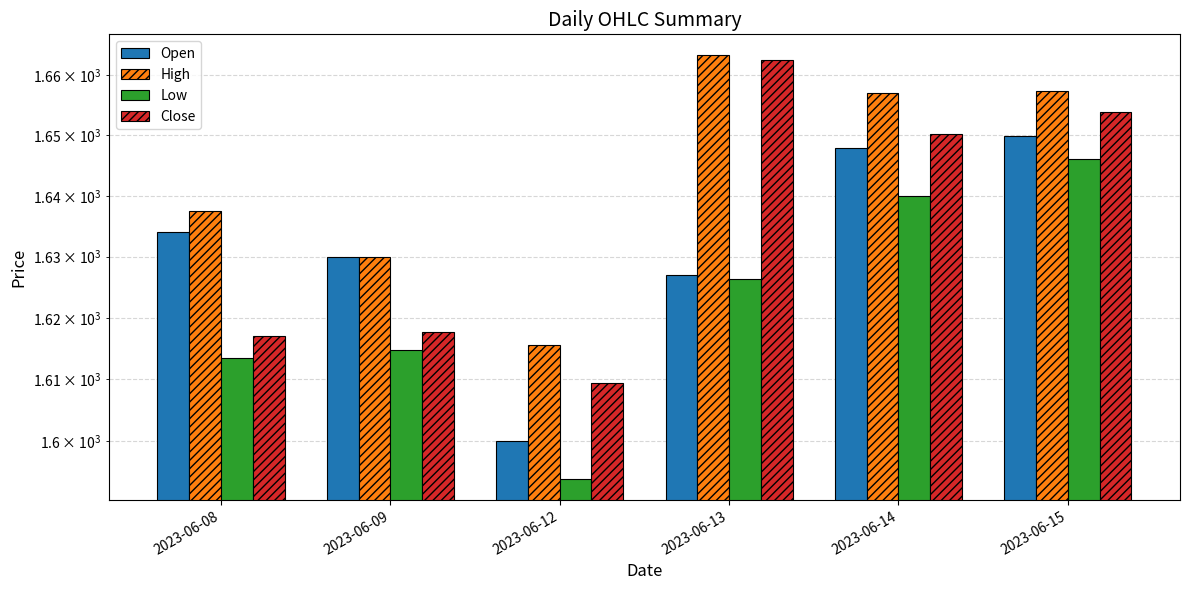

What is the greatest value displayed?

1663.3